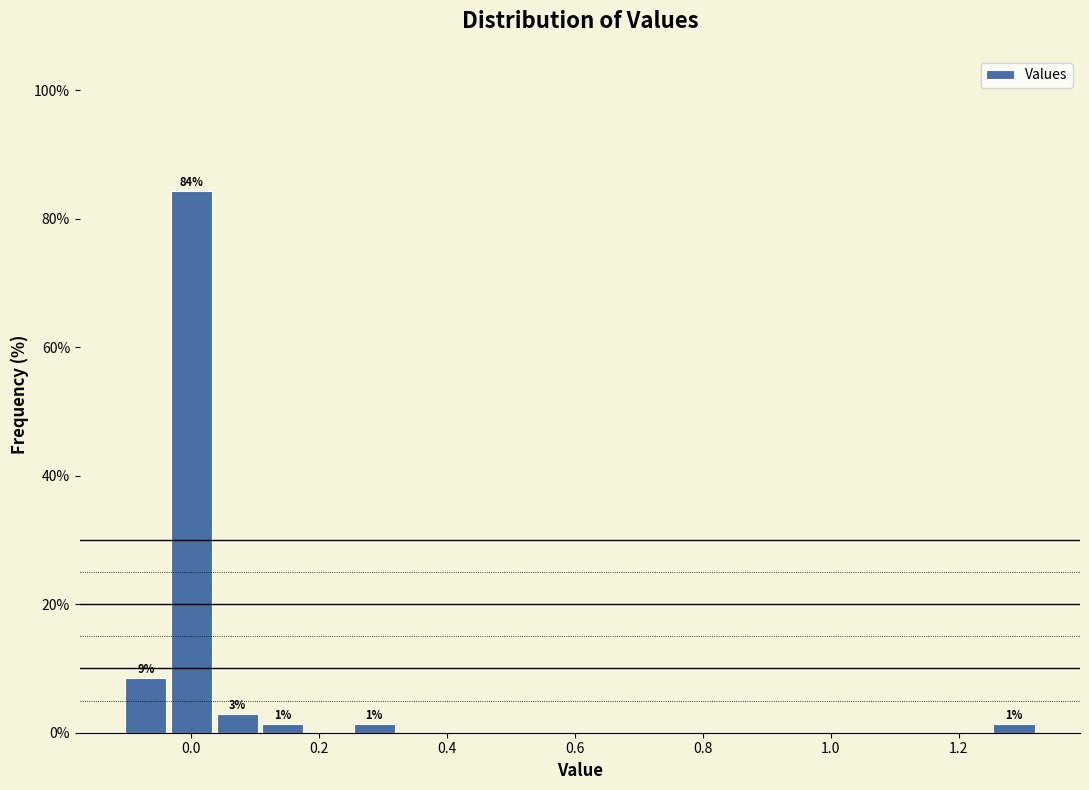

Read against the x-axis, roughly where is the centre of the tallest bar?

0.00